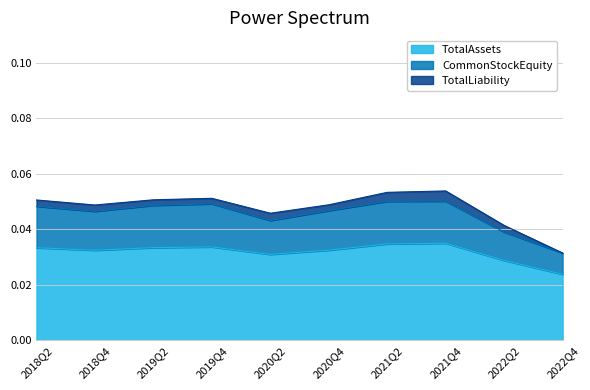

What is the label of the 3rd point from the right?

2021Q4